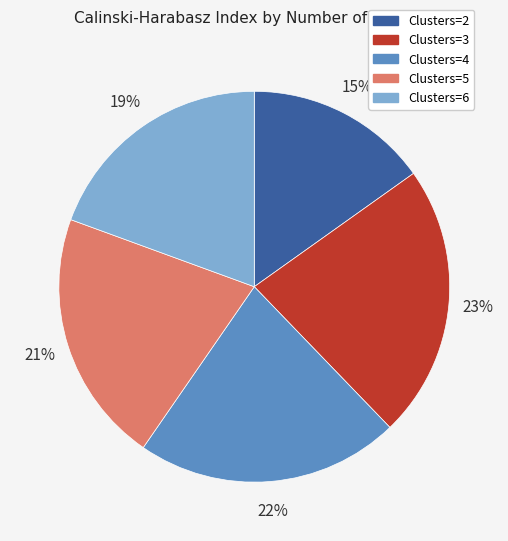

Is Clusters=5 the majority of the pie?

No